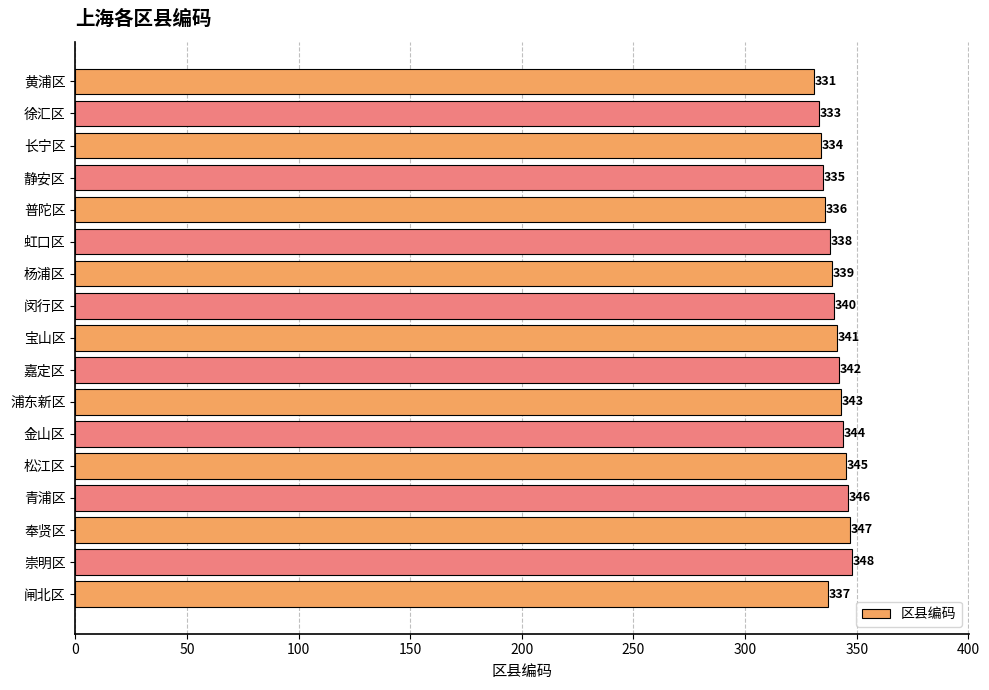

Rank the categories by value from lowest to highest.

黄浦区, 徐汇区, 长宁区, 静安区, 普陀区, 闸北区, 虹口区, 杨浦区, 闵行区, 宝山区, 嘉定区, 浦东新区, 金山区, 松江区, 青浦区, 奉贤区, 崇明区